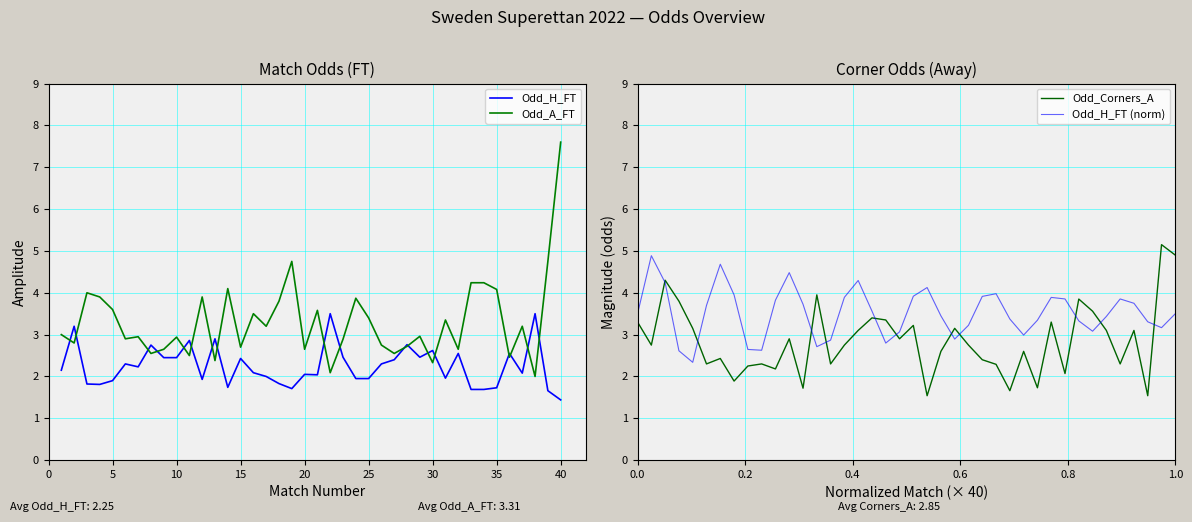

How many intersections are there between Odd_Corners_A and Odd_A_FT?

7